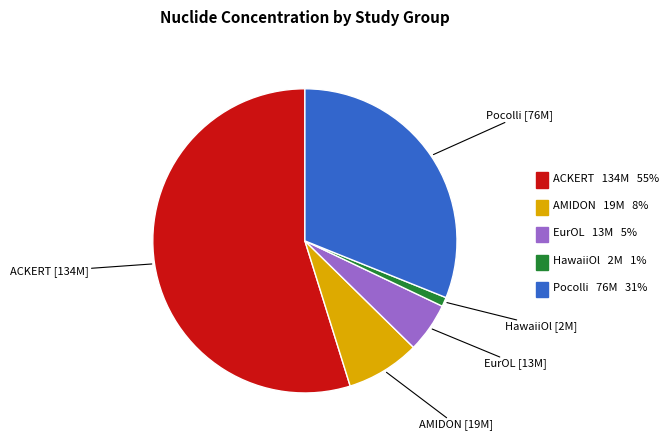

How many slices are in this pie chart?

5